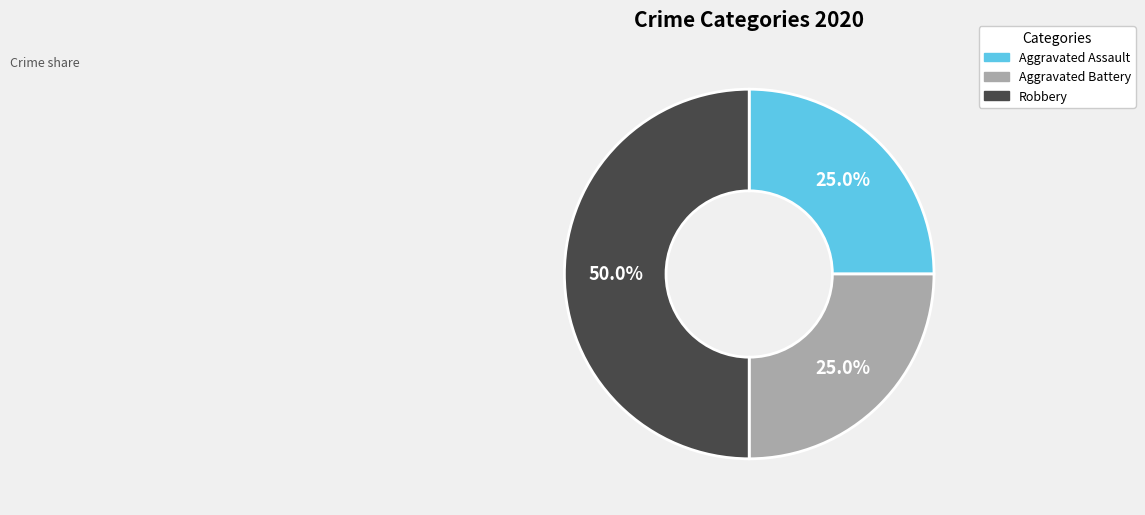

To the nearest percent, what is the average slice percentage?

33%